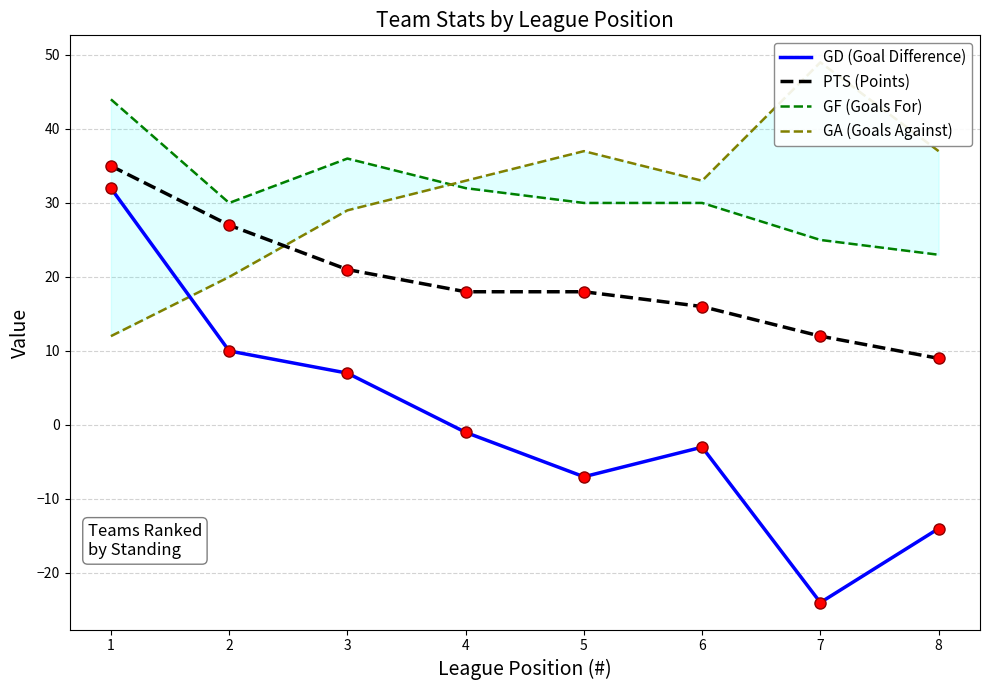

Which series has the largest total across all categories?

GF (Goals For)